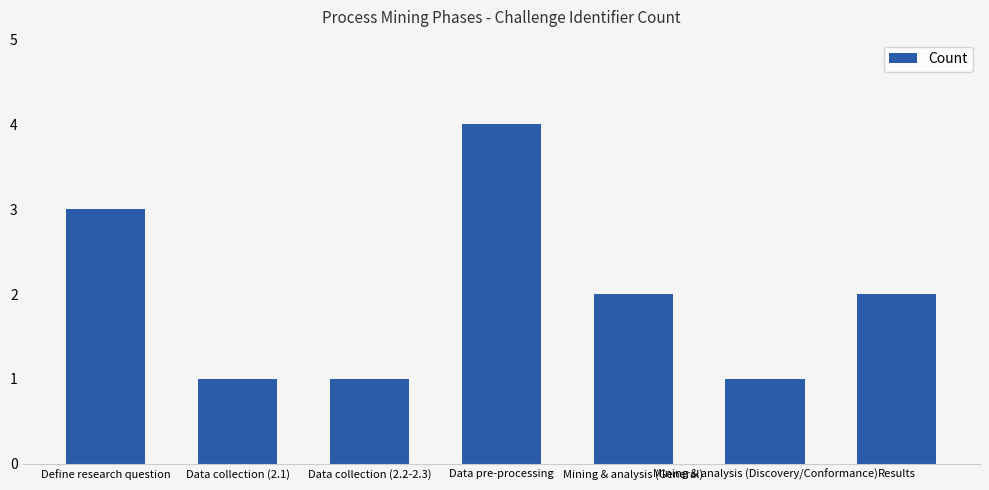

Which has a higher value, Mining & analysis (General) or Data pre-processing?

Data pre-processing